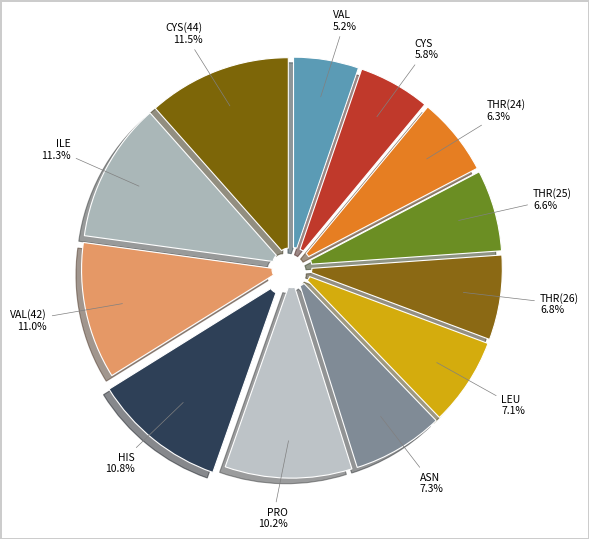

Which category has the smallest portion of the pie?

VAL